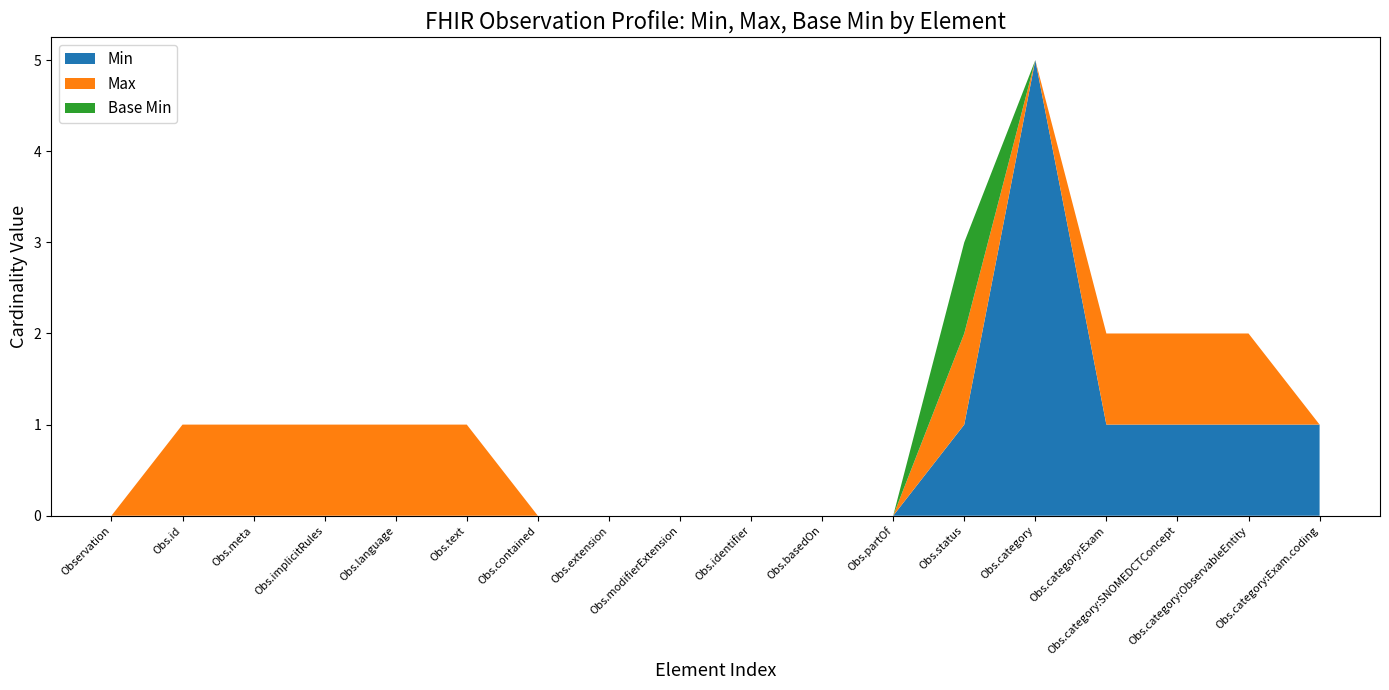

What is the highest value of the Min series?

5